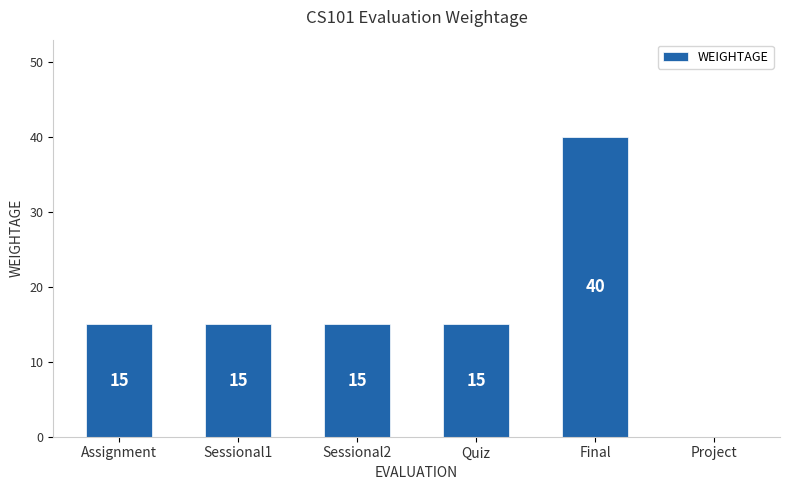

The chart shows a value of 15 at Sessional1. True or false?

True